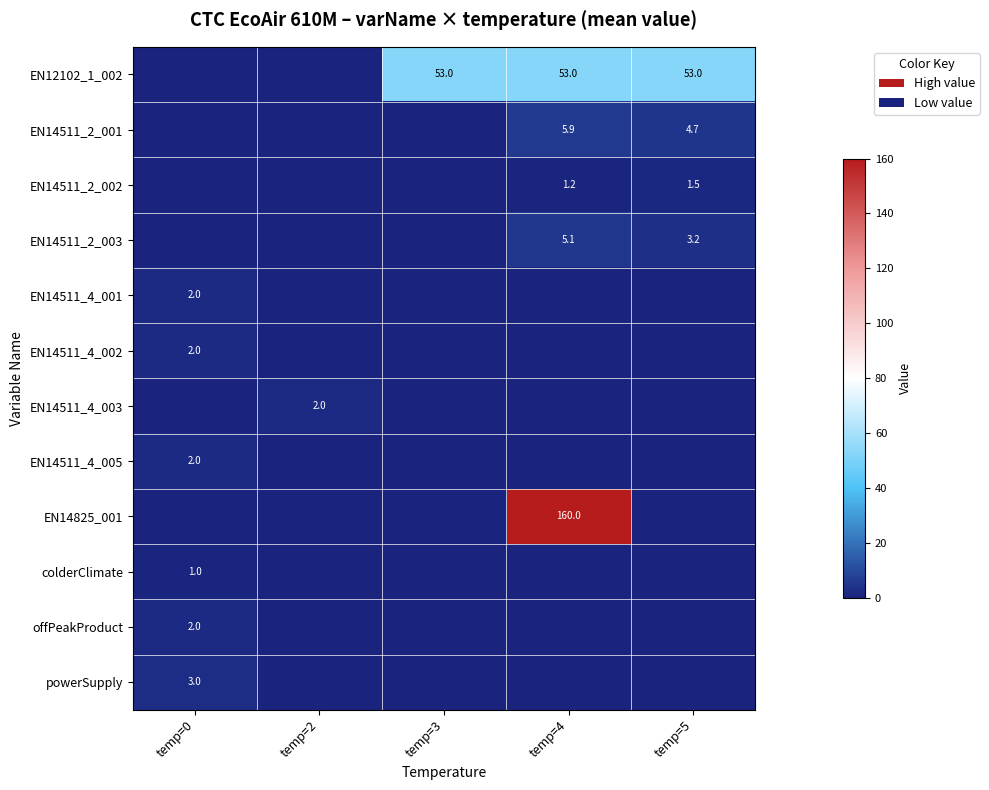

List the labels in order of EN14511_2_002 value, smallest first.

temp=0, temp=2, temp=3, temp=4, temp=5